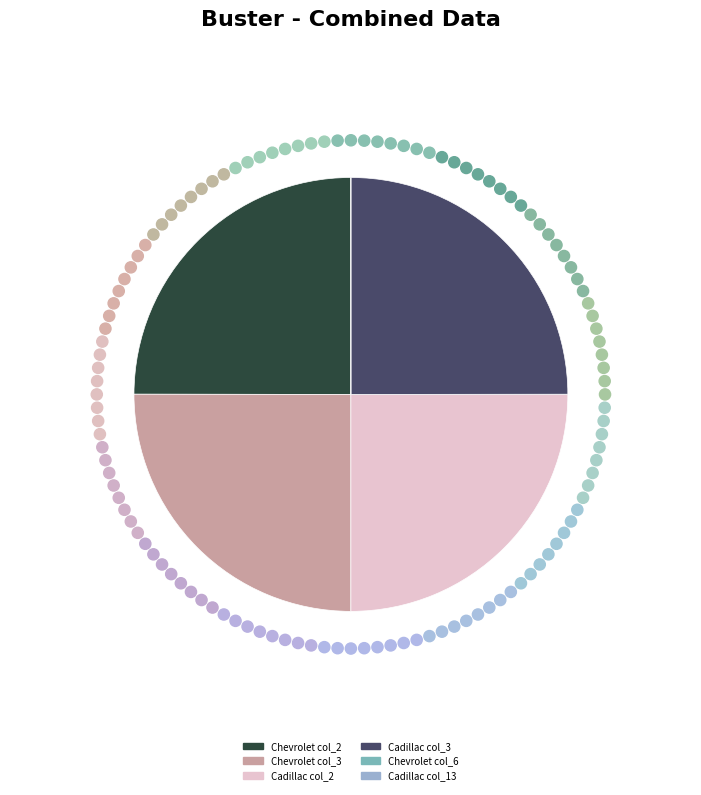

Is there any slice that represents more than half of the pie?

No